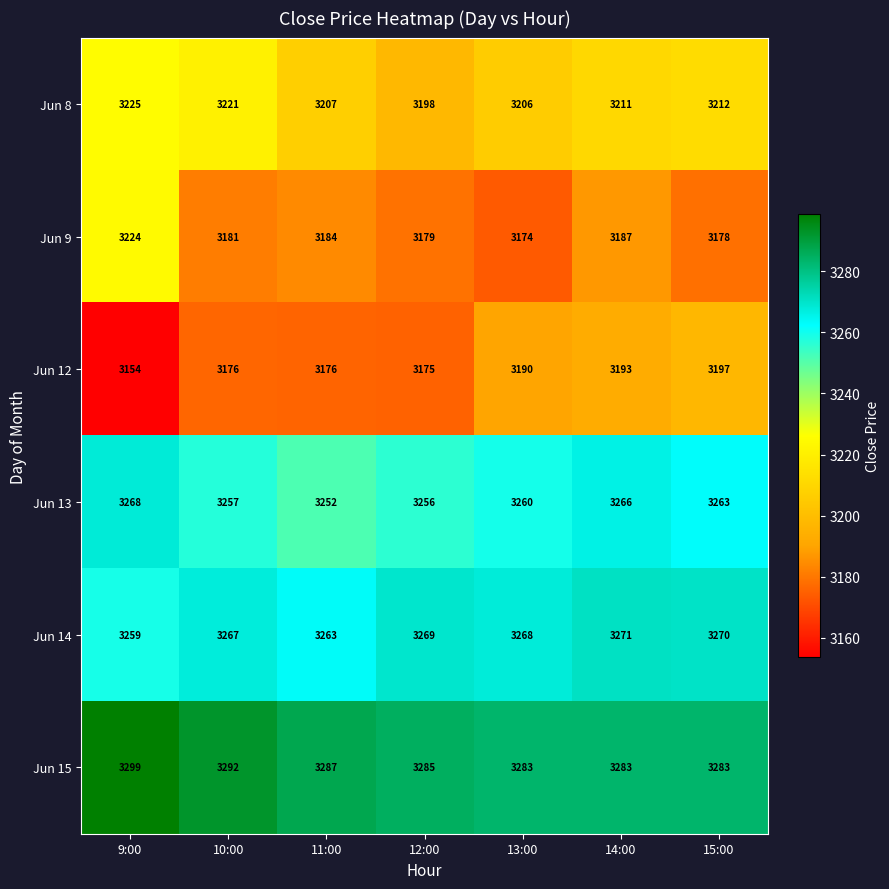

How many distinct data groups are displayed?

6